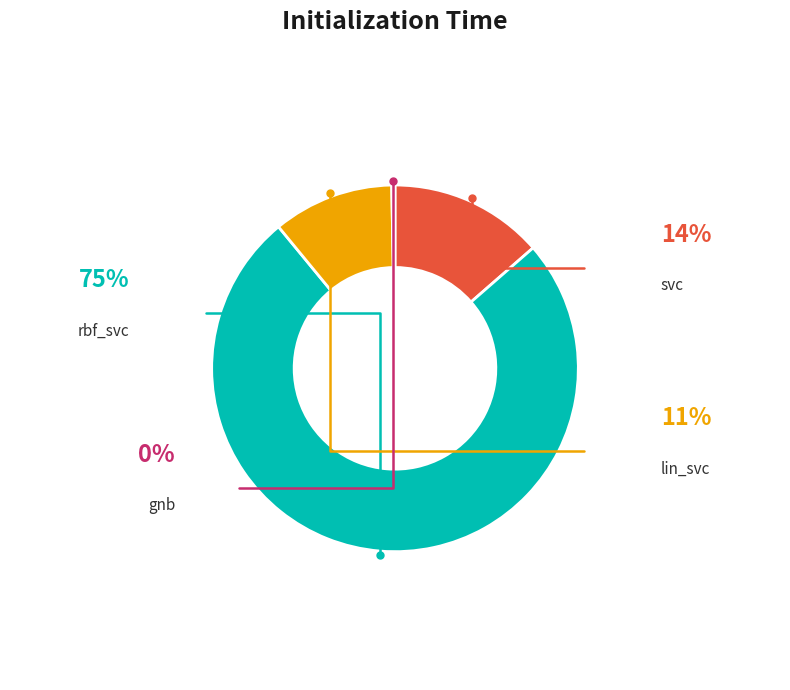

Which category has the biggest portion of the pie?

rbf_svc